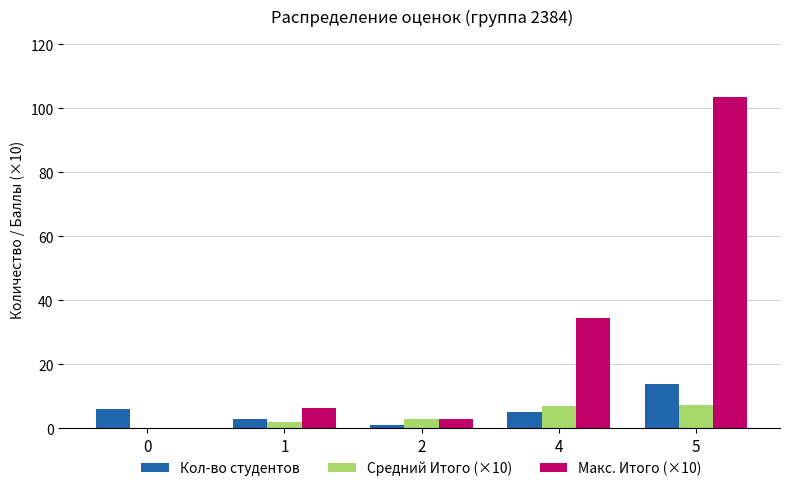

Reading left to right, transcribe all the data shown in this chart.

Кол-во студентов: 6.0	3.0	1.0	5.0	14.0
Средний Итого (×10): 0.0	2.1	3.0	6.9	7.4
Макс. Итого (×10): 0.2	6.4	3.0	34.4	103.6